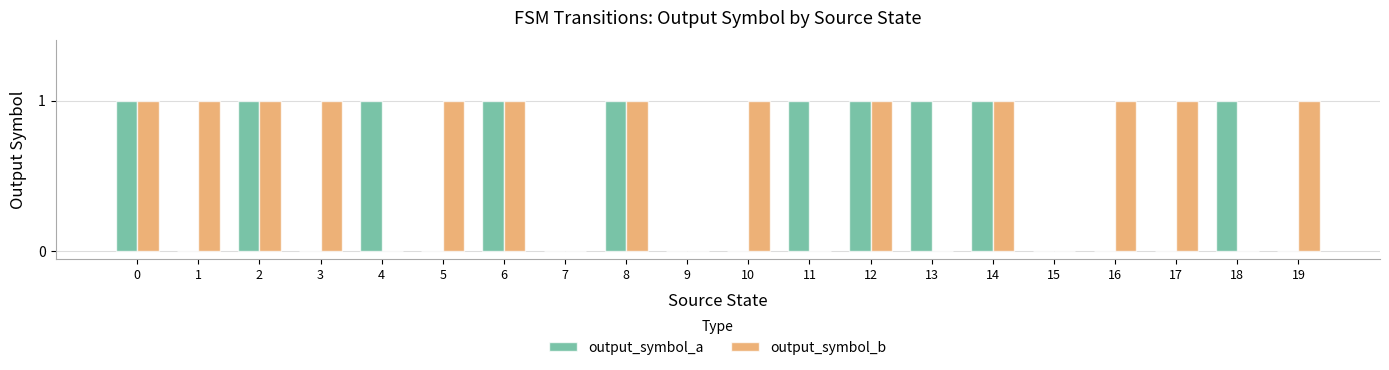

Is the value of output_symbol_b at 4 greater than the value of output_symbol_a at 2?

No